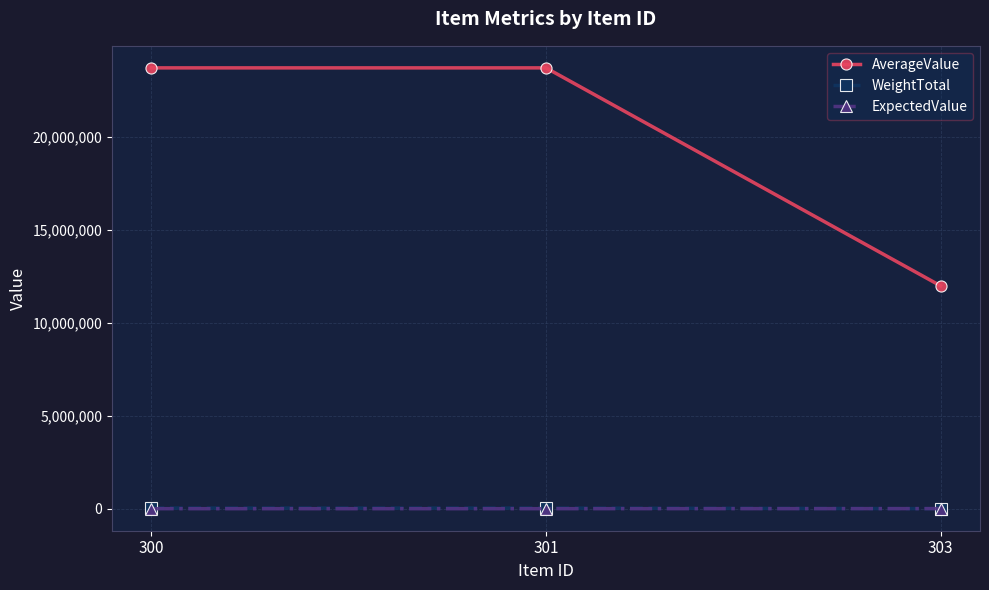

At how many categories does at least one series exceed 10739365?

3